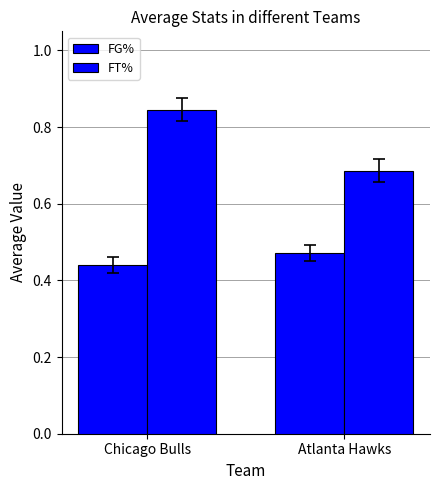

List the labels in order of FG% value, smallest first.

Chicago Bulls, Atlanta Hawks